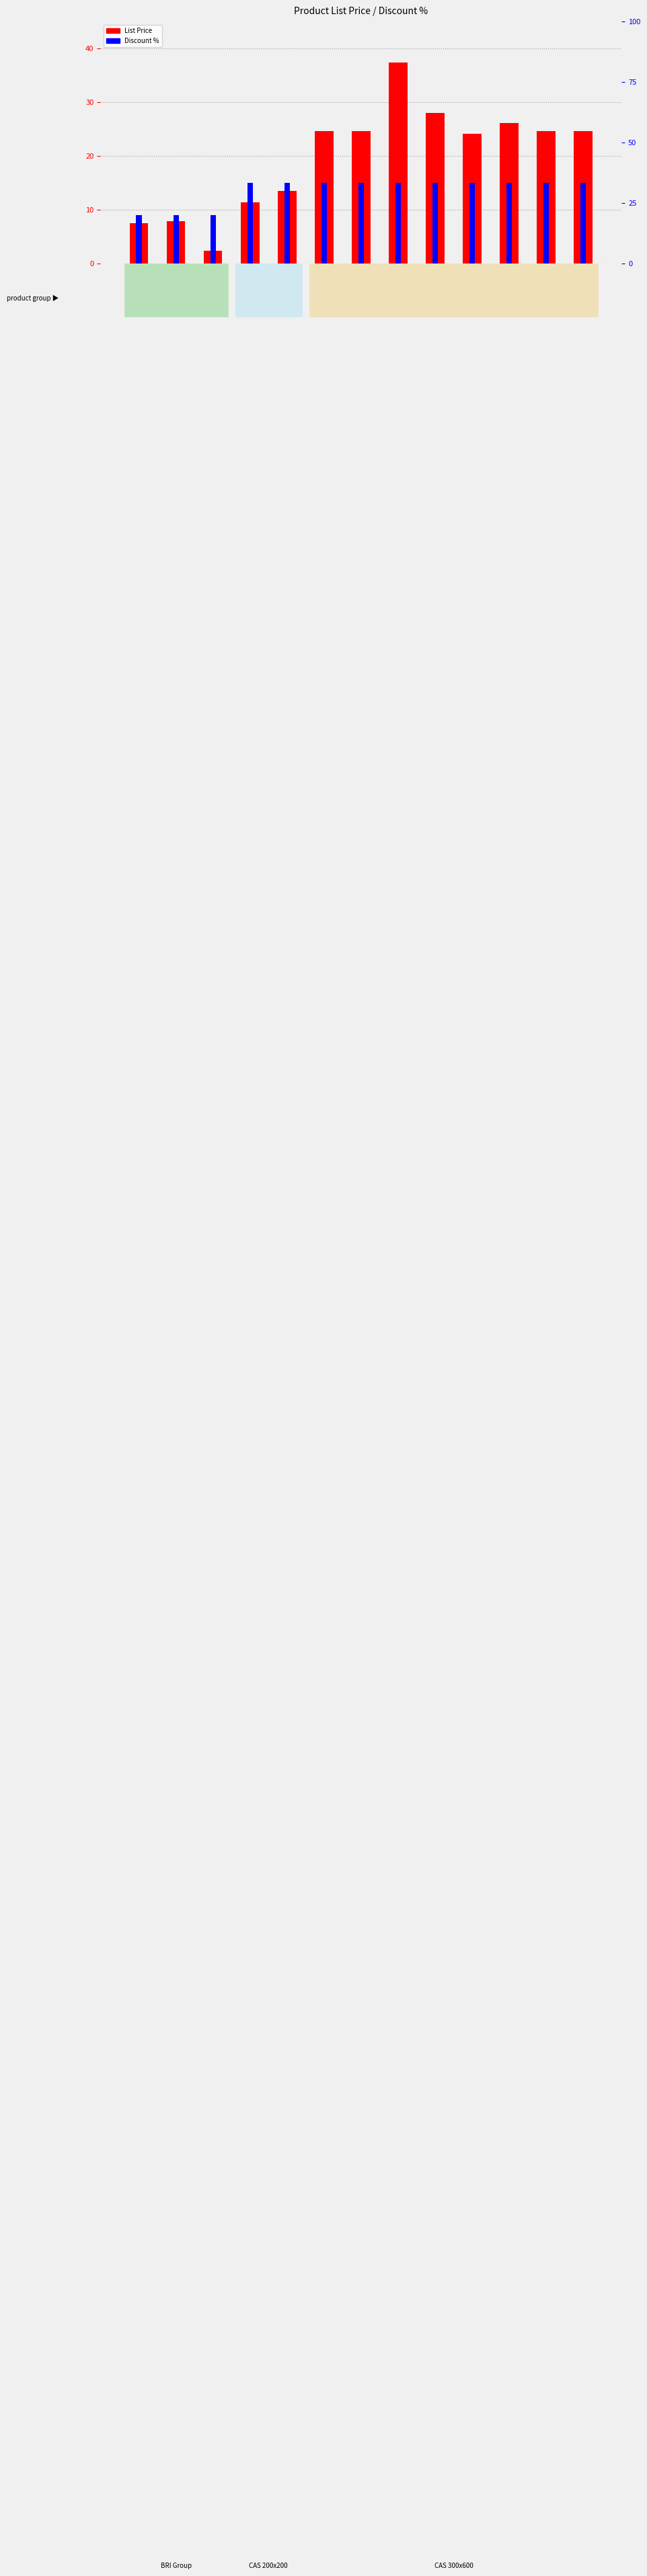

Rank the series by their maximum value, from lowest to highest.

Discount %, List Price